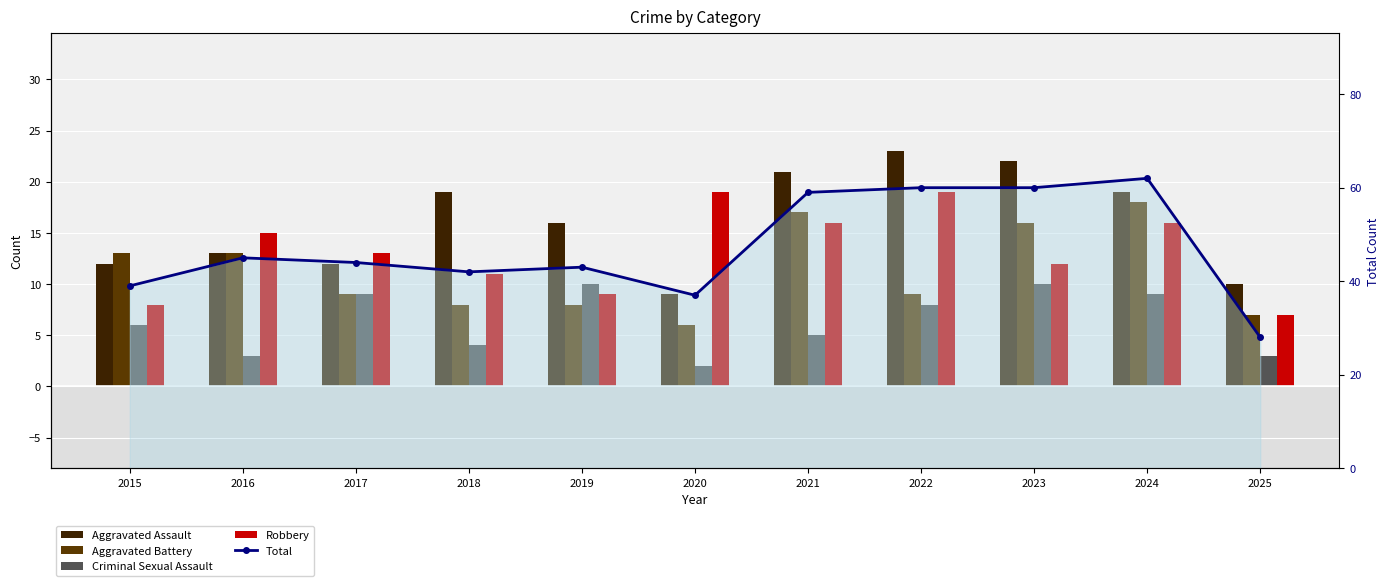

What is the value of the Robbery bar at the 10th from the left?

16